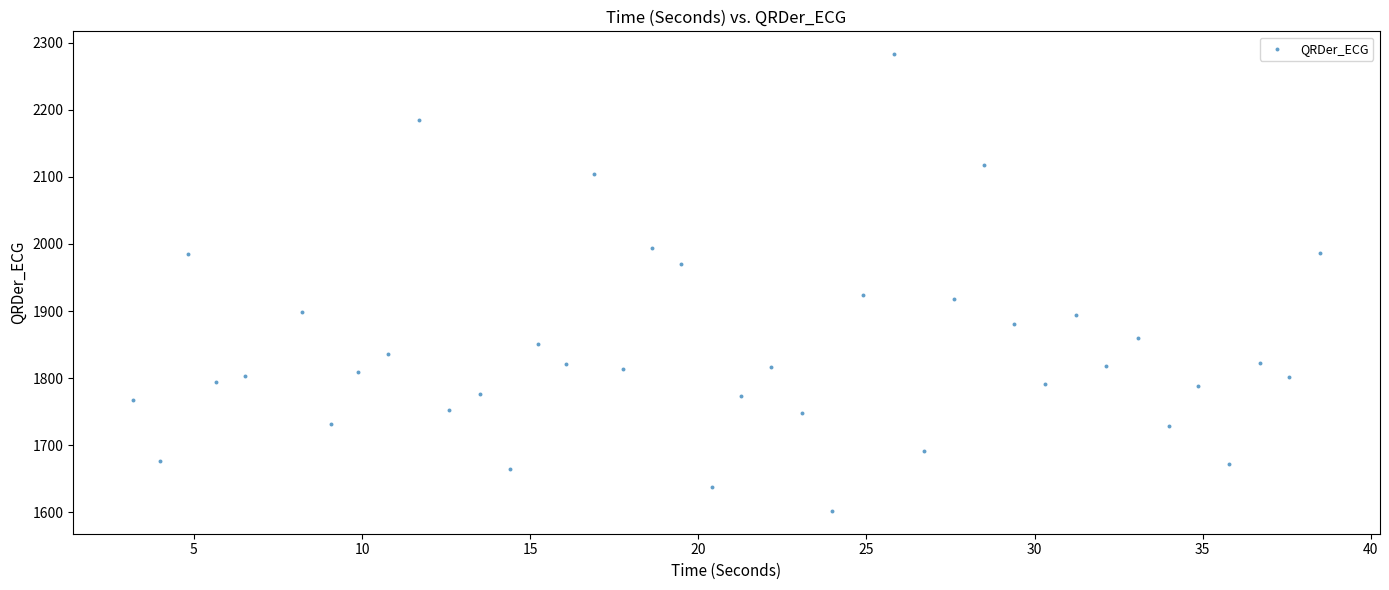

What is the range of X values (max minus min)?

35.3